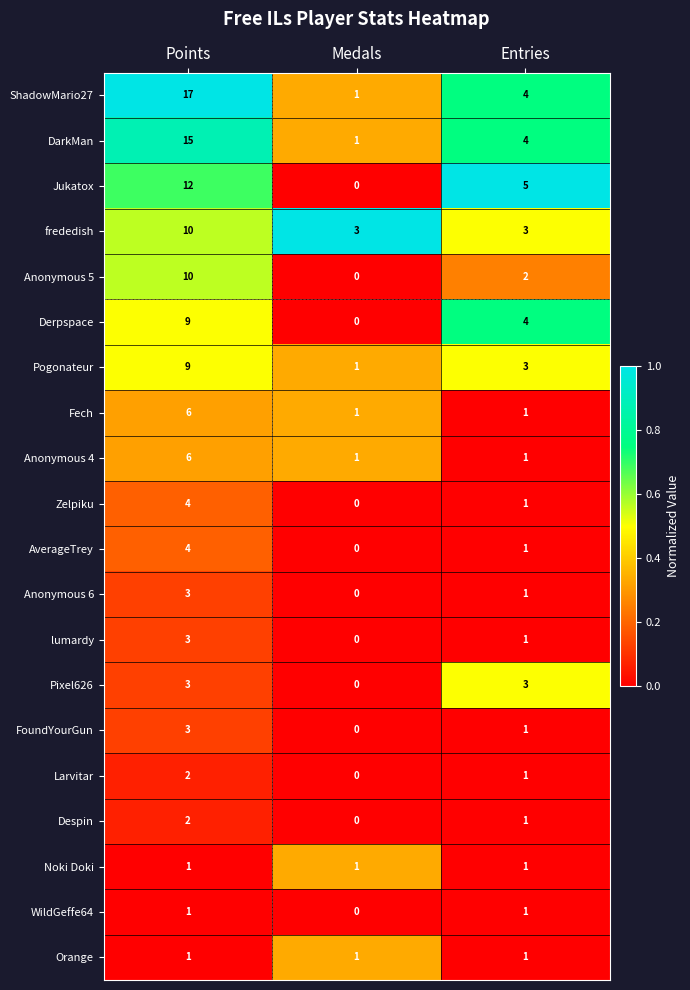

At which category is the sum across all series the highest?

Points